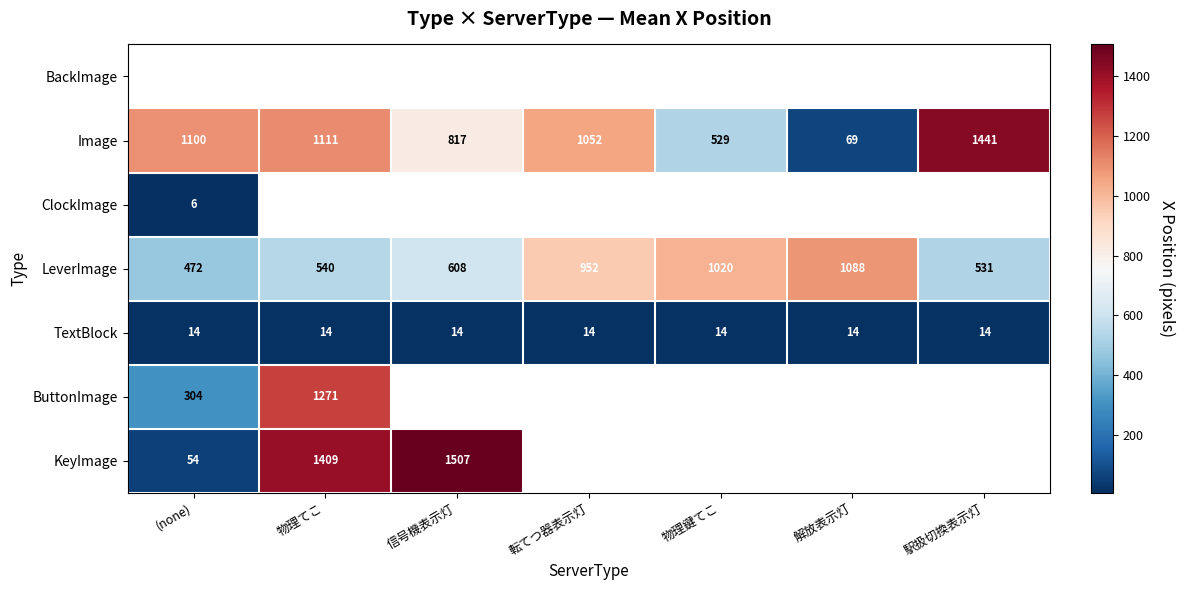

Which label corresponds to the smallest value in the chart?

(none)